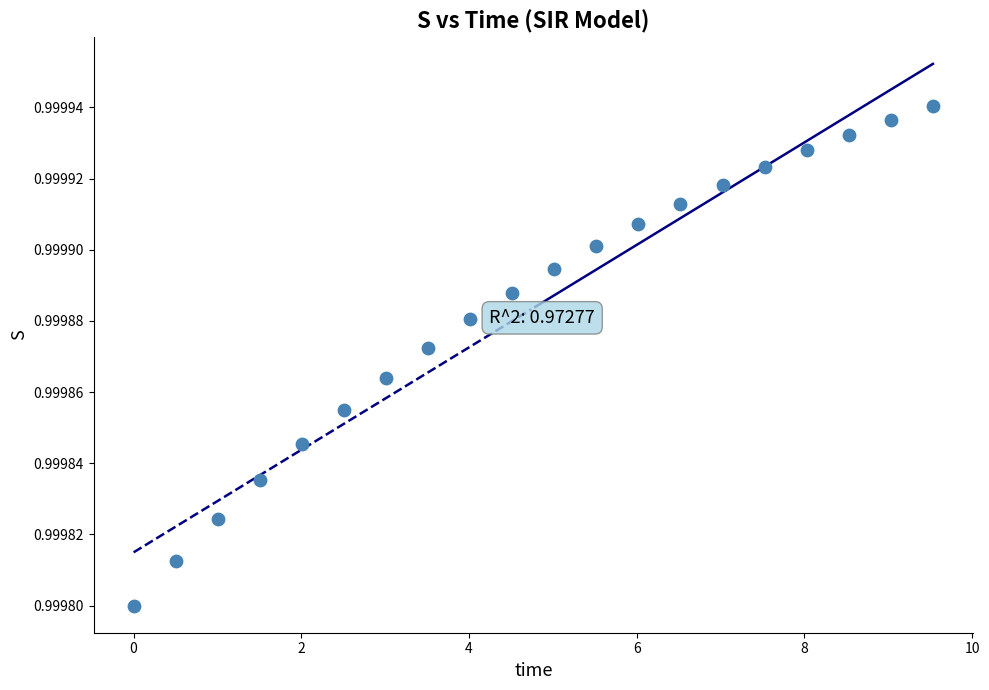

What is the range of X values (max minus min)?

9.5